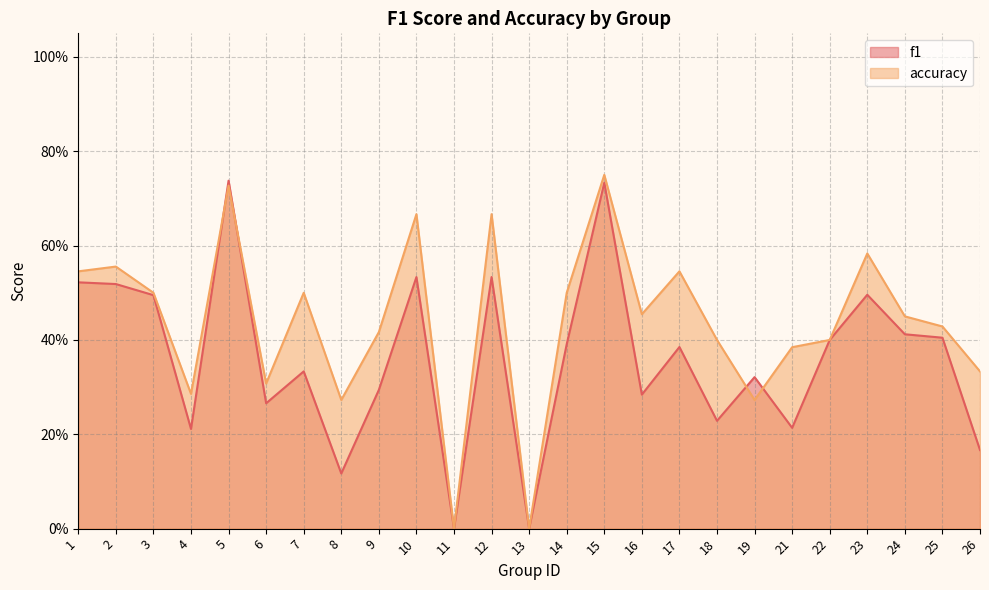

What is the sum of all accuracy values?

10.9